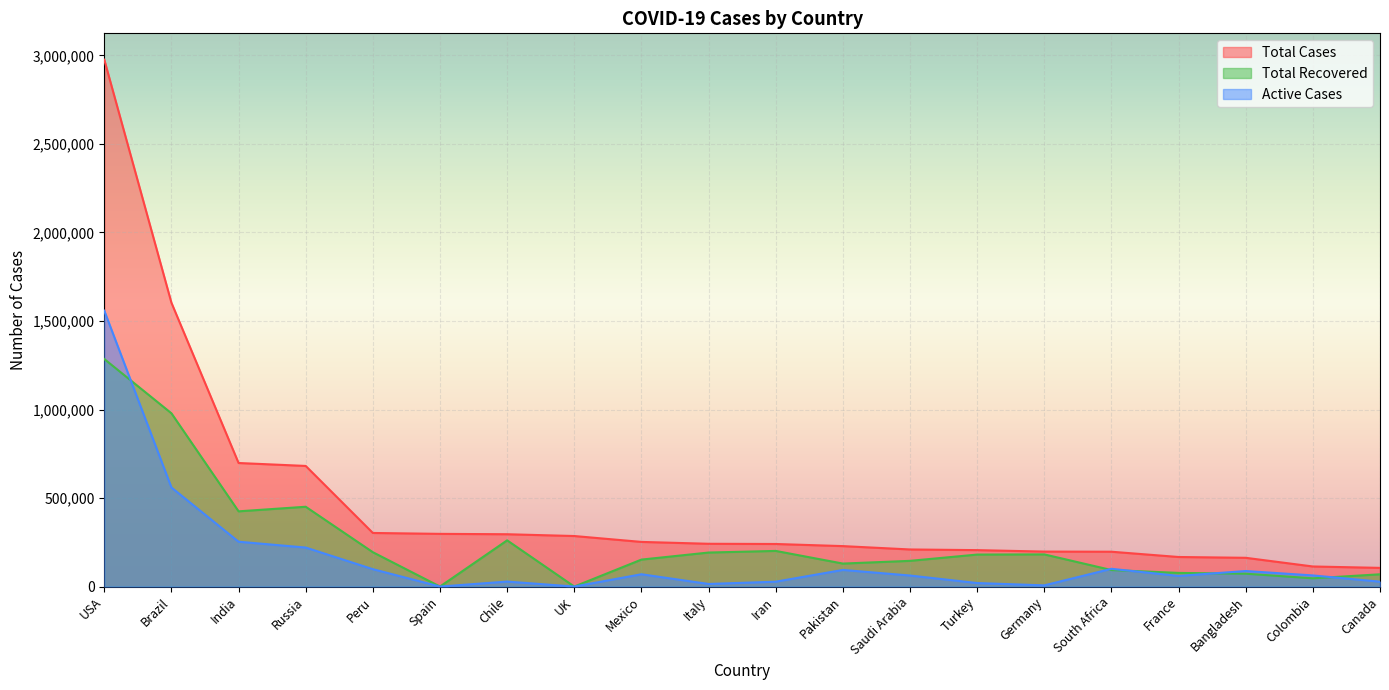

List the labels in order of Active Cases value, smallest first.

Spain, UK, Germany, Italy, Turkey, Iran, Canada, Chile, France, Saudi Arabia, Colombia, Mexico, Bangladesh, Pakistan, Peru, South Africa, Russia, India, Brazil, USA